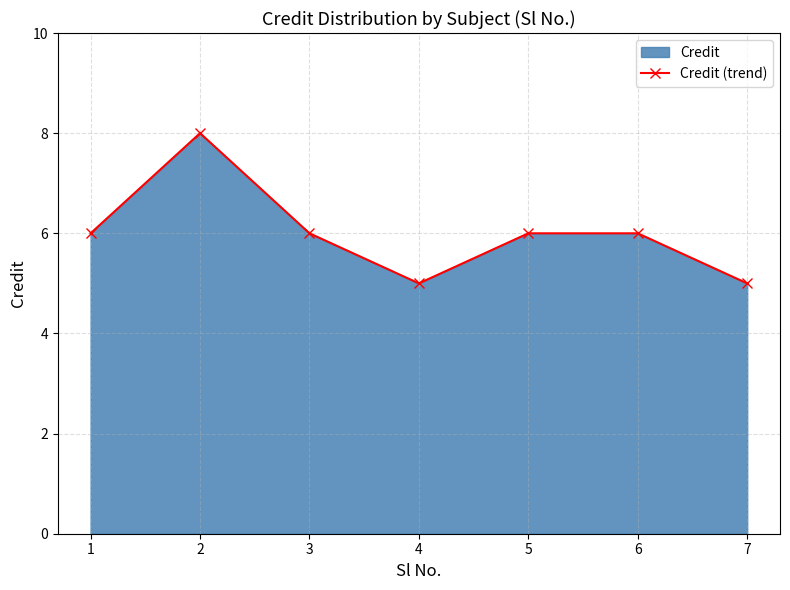

Rank the categories by value from lowest to highest.

4, 7, 1, 3, 5, 6, 2